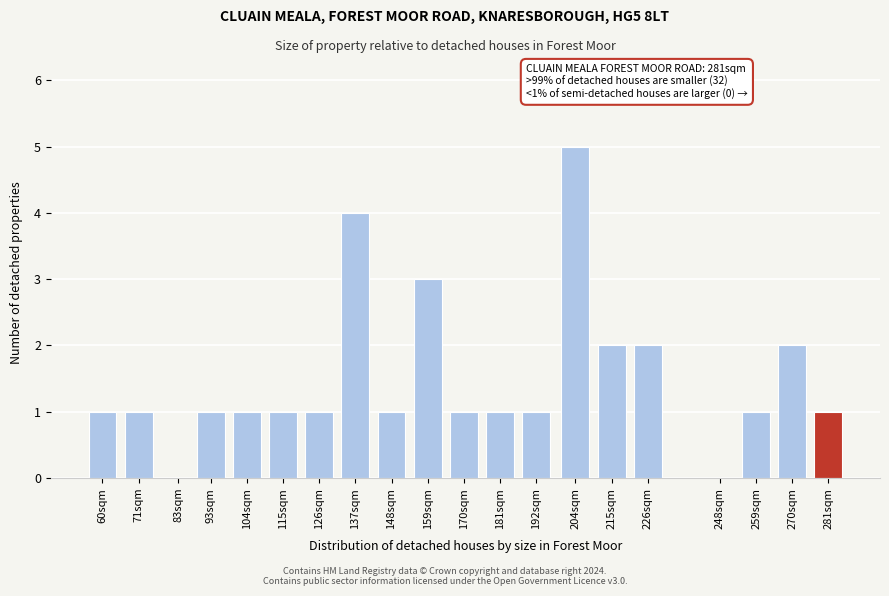

Reading left to right, list all the values displayed in this chart.

60sqm=1	71sqm=1	83sqm=0	93sqm=1	104sqm=1	115sqm=1	126sqm=1	137sqm=4	148sqm=1	159sqm=3	170sqm=1	181sqm=1	192sqm=1	204sqm=5	215sqm=2	226sqm=2	248sqm=0	259sqm=1	270sqm=2	281sqm=1